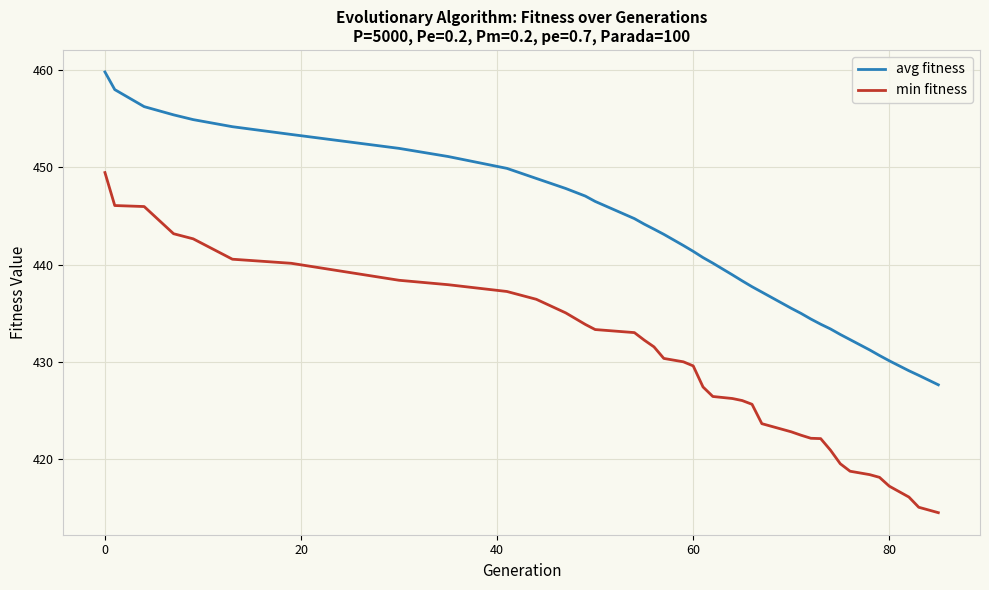

Which series has the widest spread of values?

min fitness